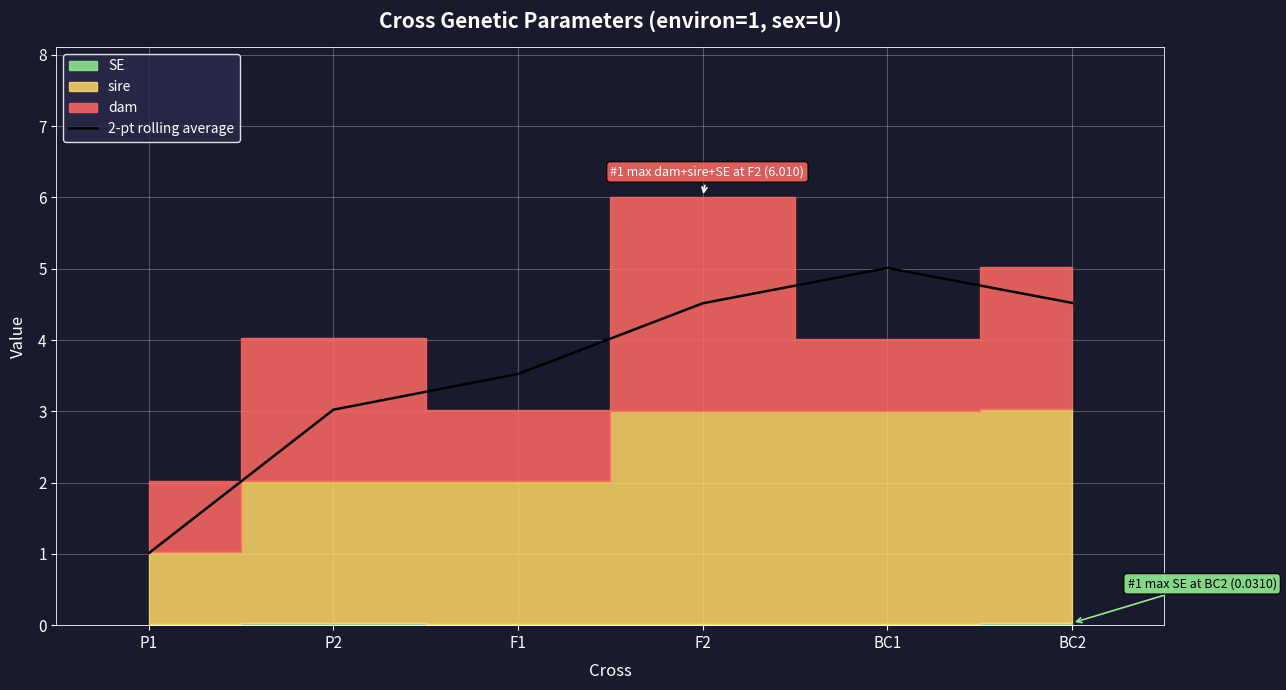

What is the maximum value shown in the chart?

5.0